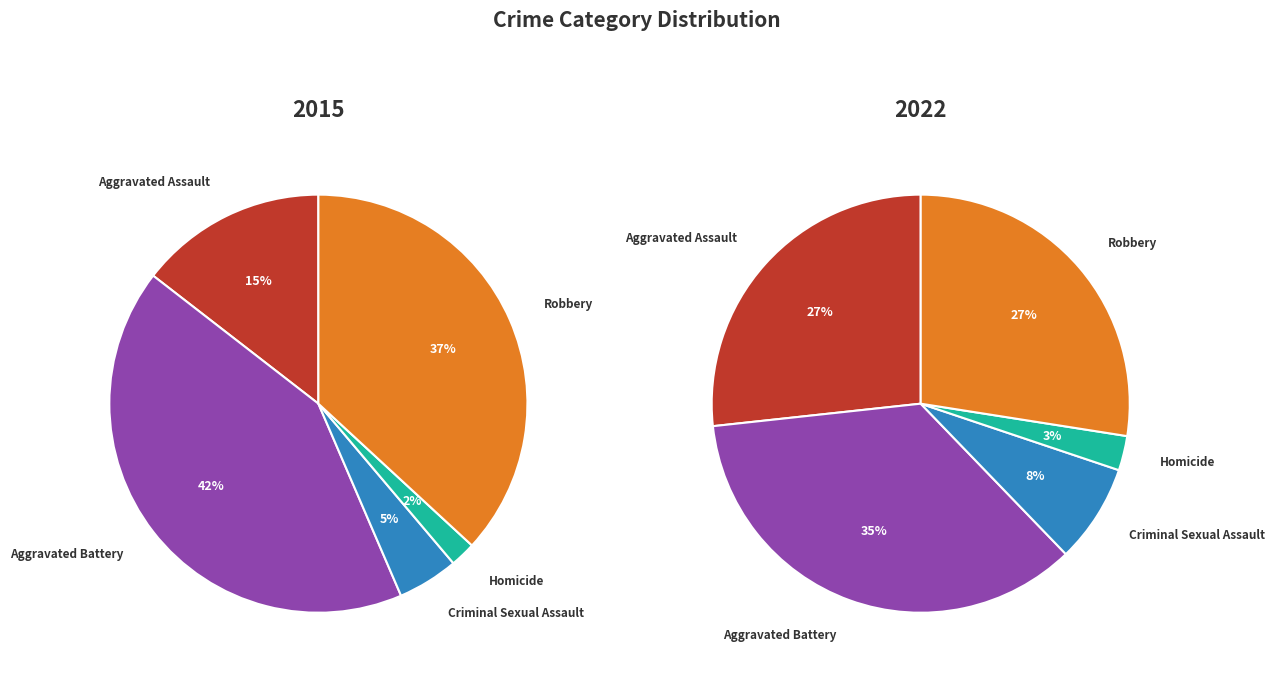

At 3, list the series in order from smallest to largest.

values_2015, values_2022